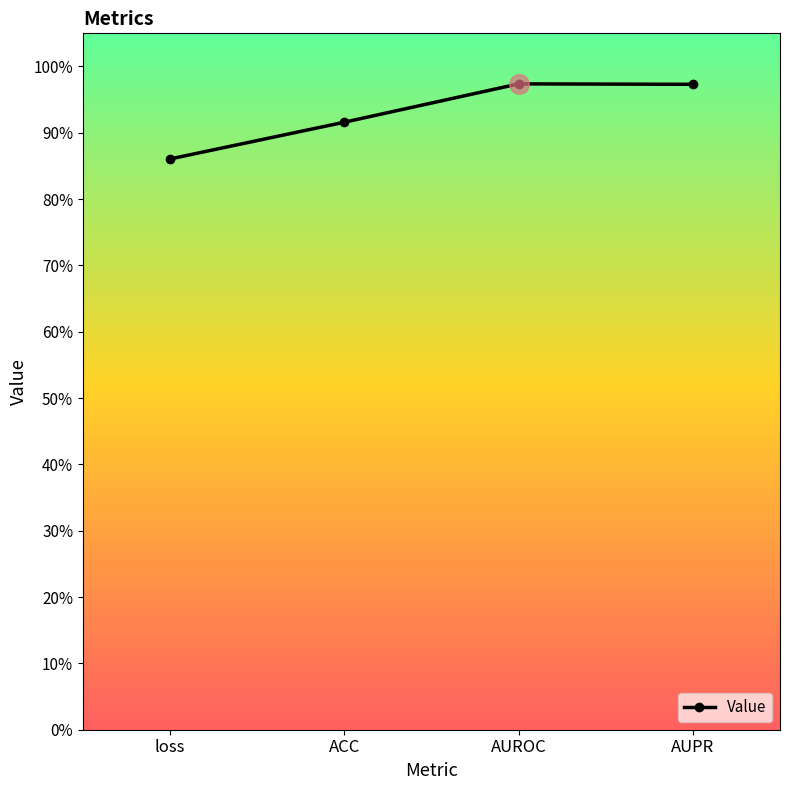

Which label corresponds to the largest value in the chart?

AUROC